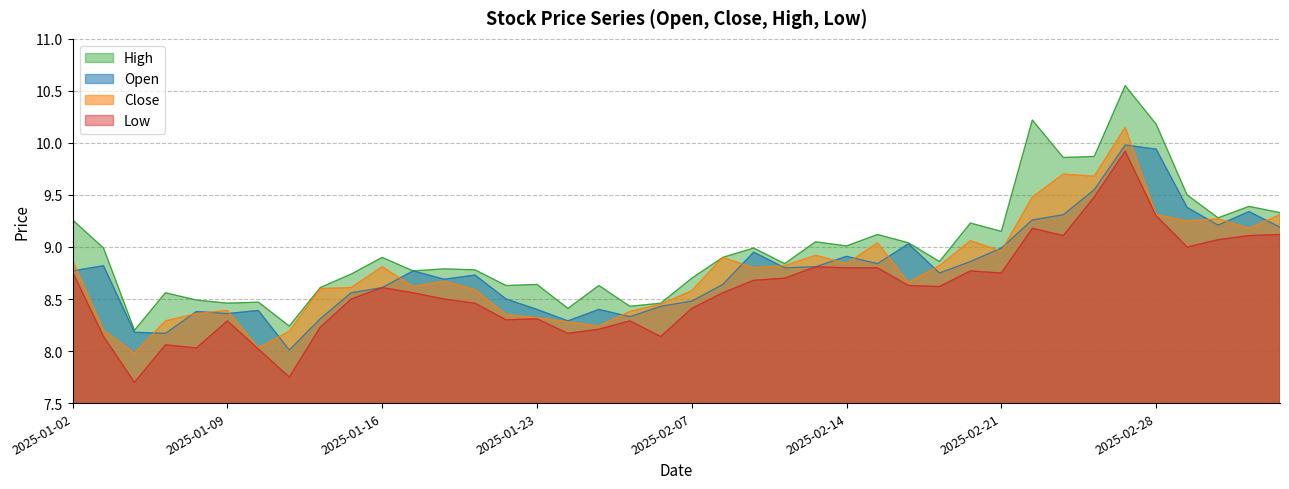

At which label is open closest to 8?

7